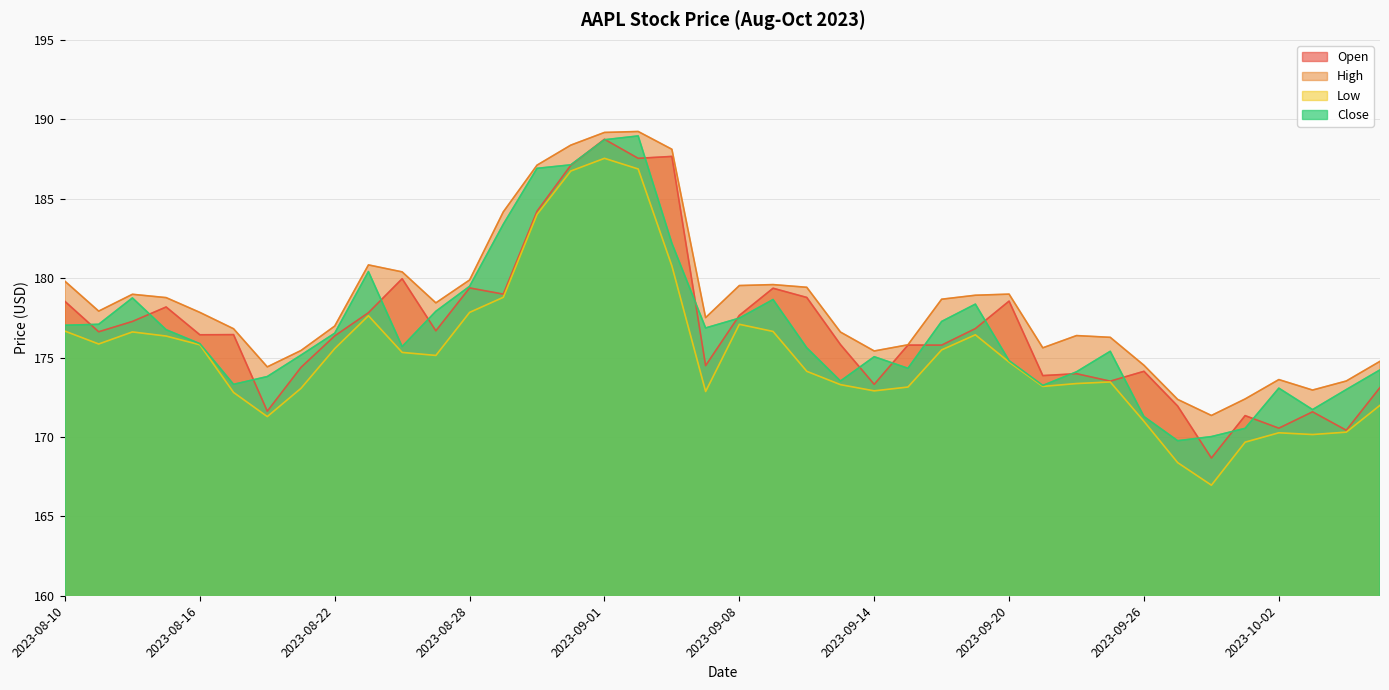

At which category is the sum across all series the highest?

2023-09-01